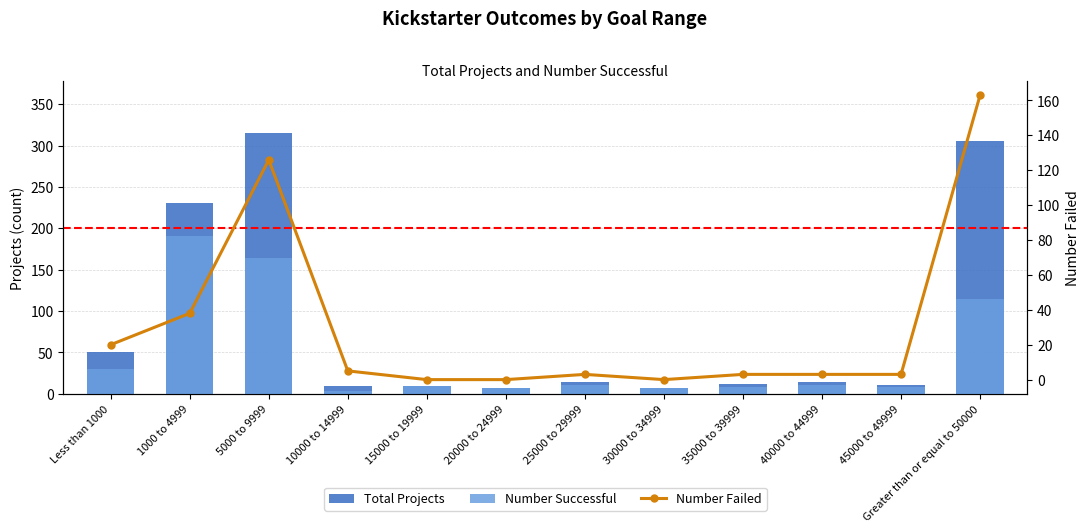

Which series changed the most between 20000 to 24999 and 30000 to 34999?

Total Projects